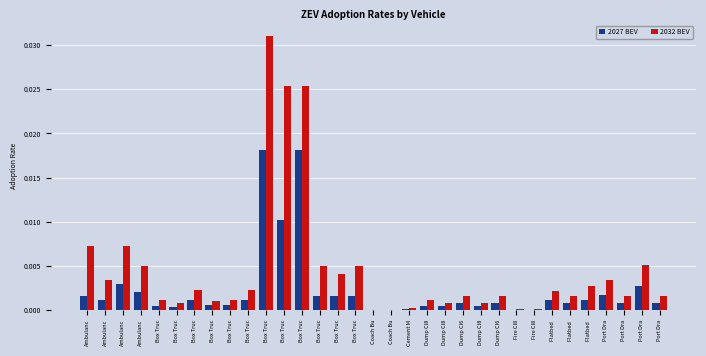

Are the bars grouped side by side (vs. stacked)?

Yes